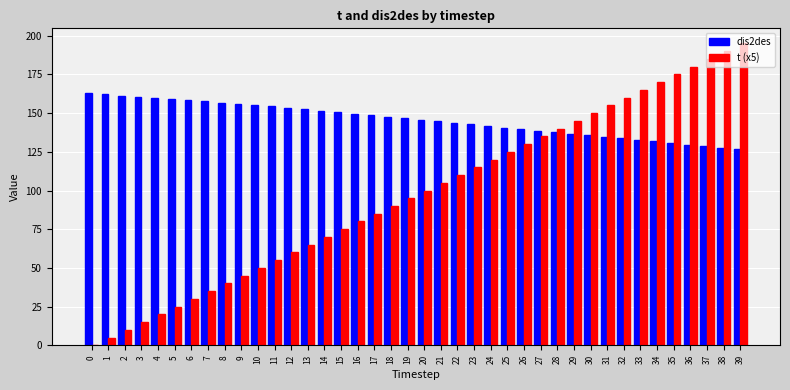

Which series changed the most between 11 and 35?

t (x5)